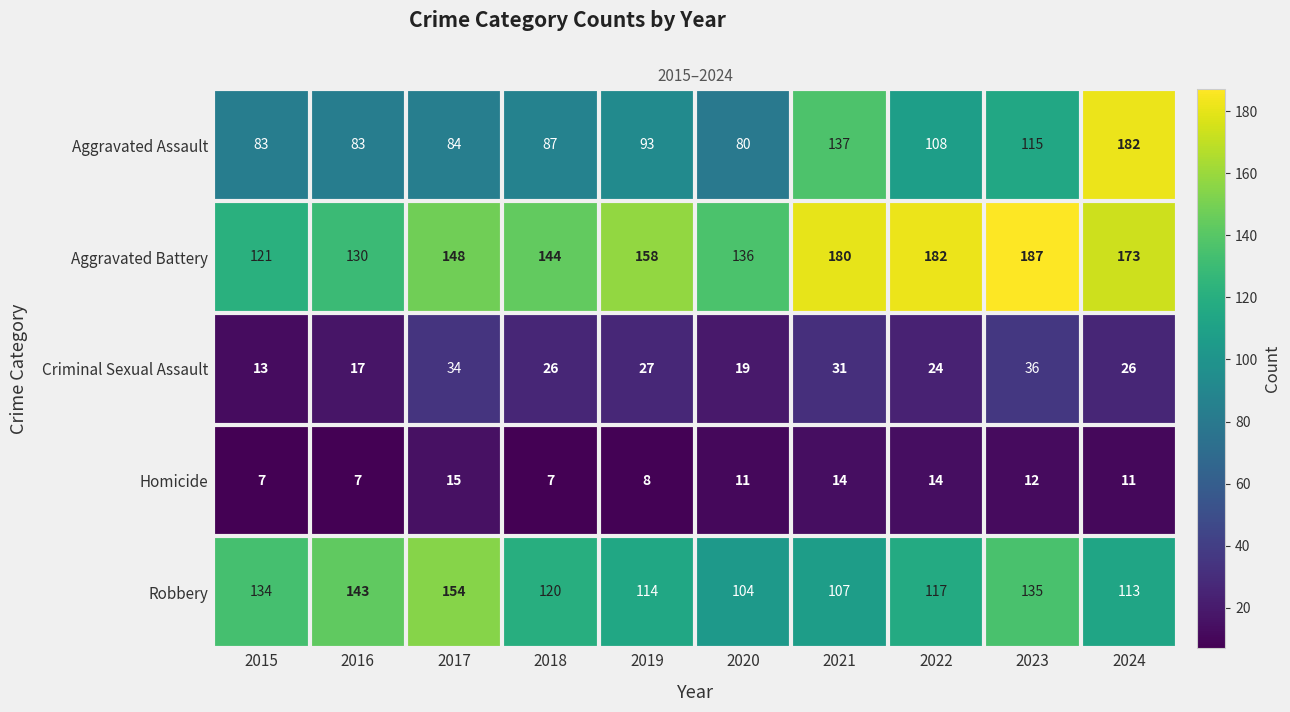

What is the difference between the maximum and minimum values in the Criminal Sexual Assault series?

23